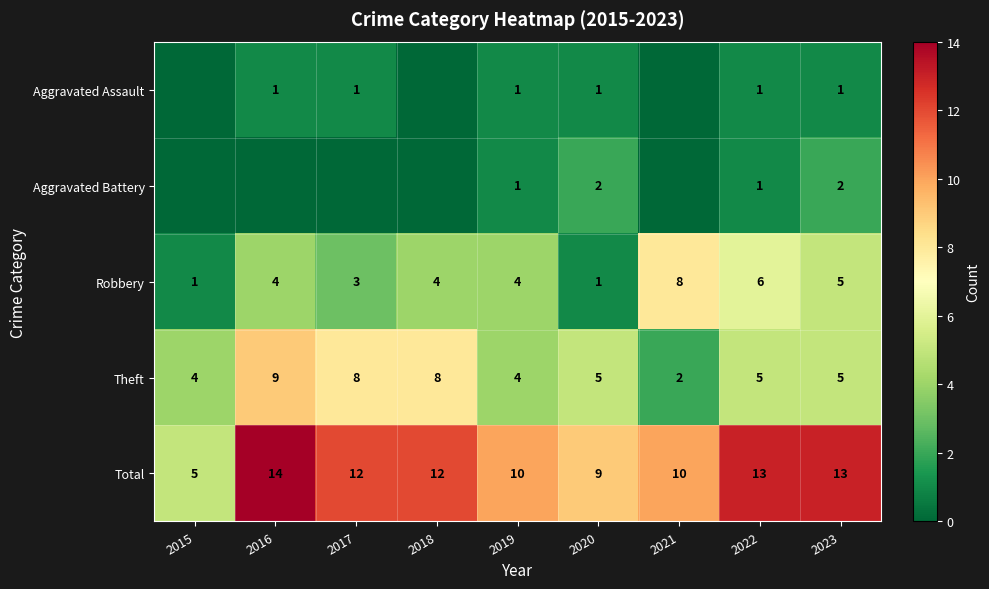

What is the spread (max minus min) of values at 2022?

12